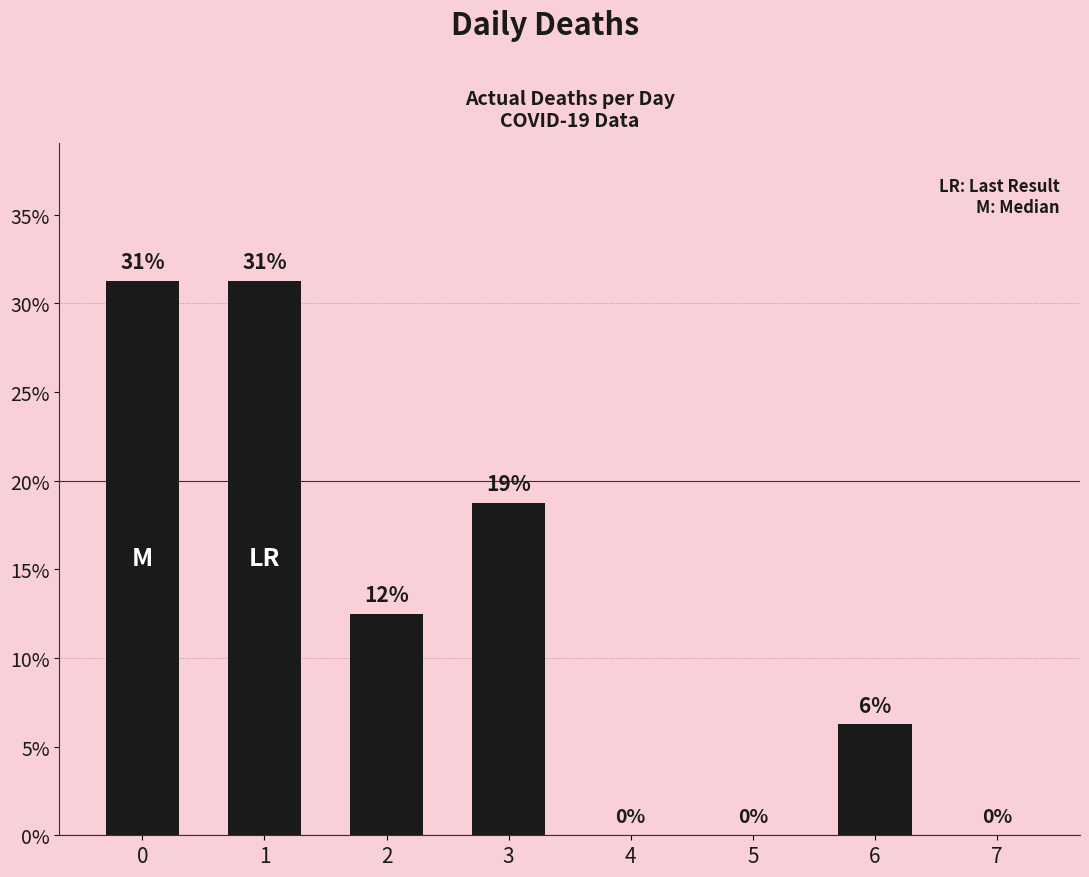

Are the bars horizontal?

No